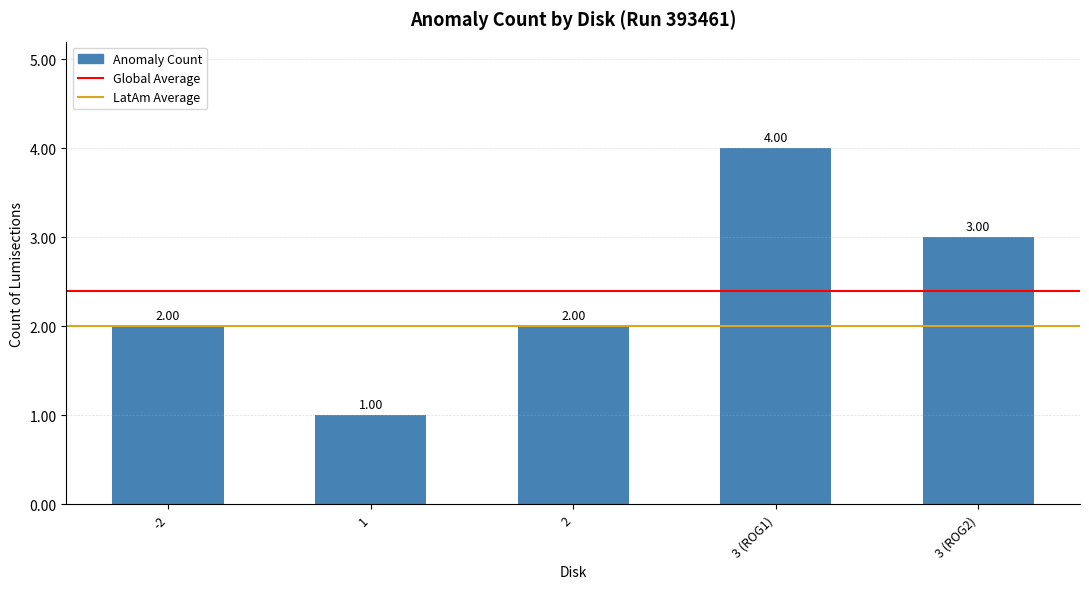

Approximately how many times larger is the value at 3 (ROG1) compared to 3 (ROG2)?

1.3